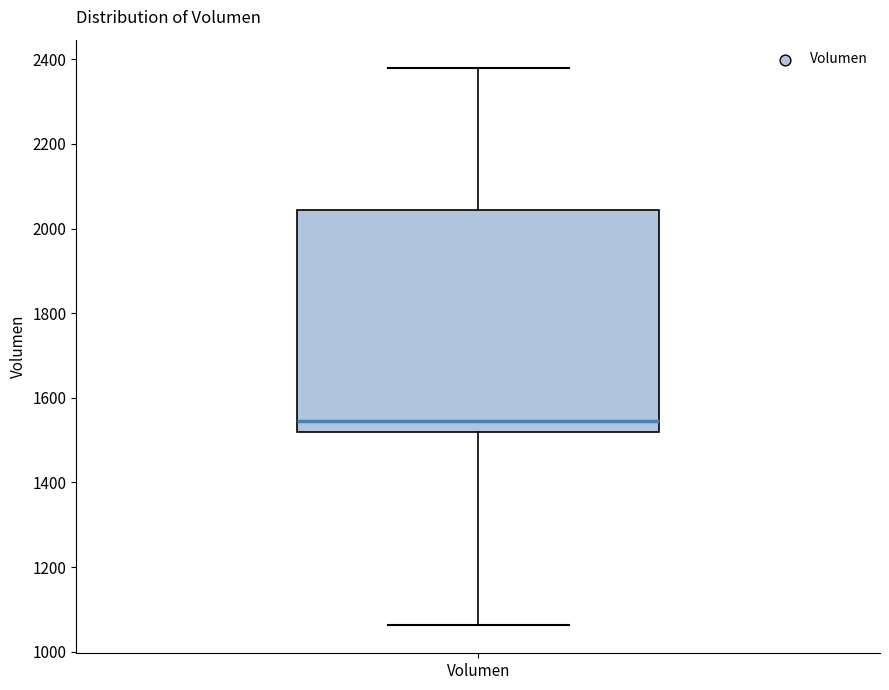

Transcribe this box plot: give where the median line is, the range the box spans, and where the two whiskers end, as read against the y-axis. The values are not printed on the chart, so give them approximately, as read against the axis.

median 1540, box 1520 to 2040, whiskers 1060 to 2380